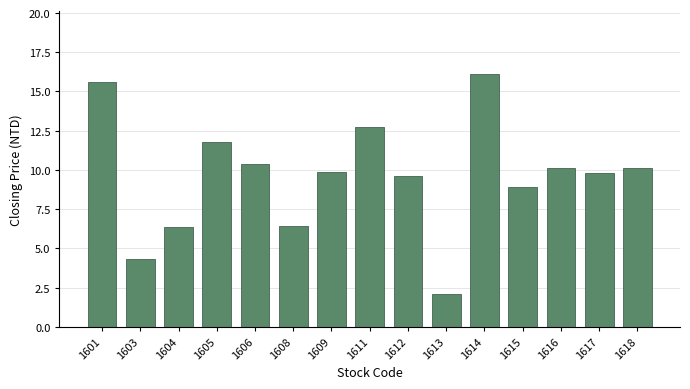

What is the value of the 9th bar from the left?

9.6